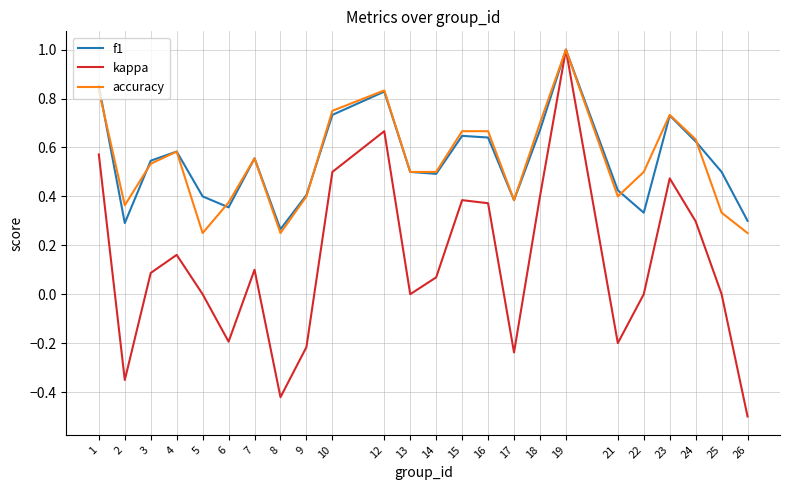

True or false: f1 has a value of 0.4 at 15.

False